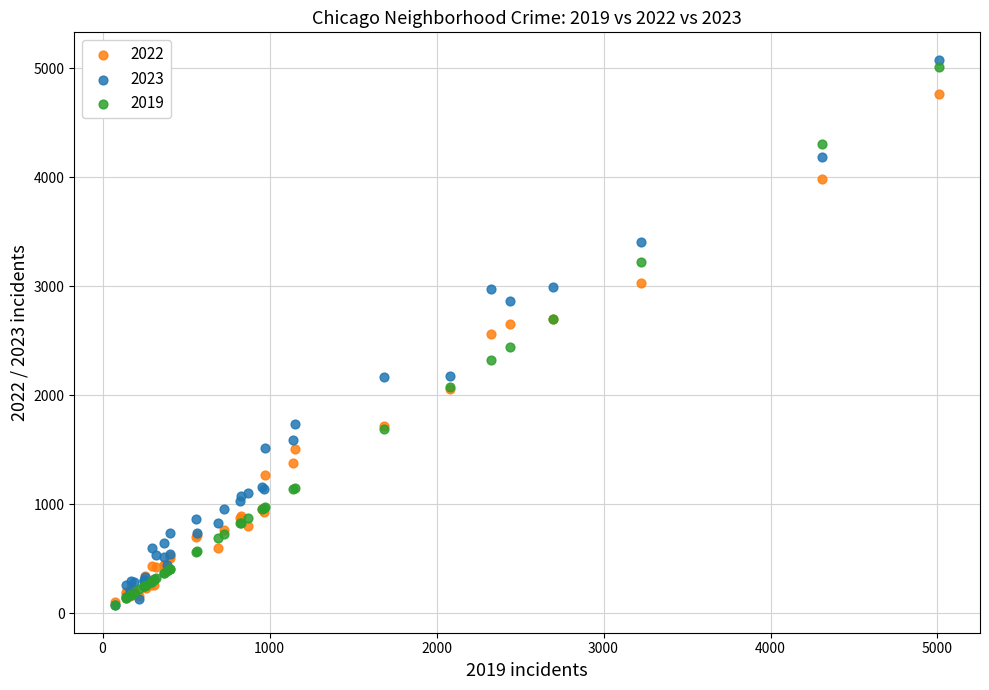

Which series has the largest Y range (max minus min)?

2023